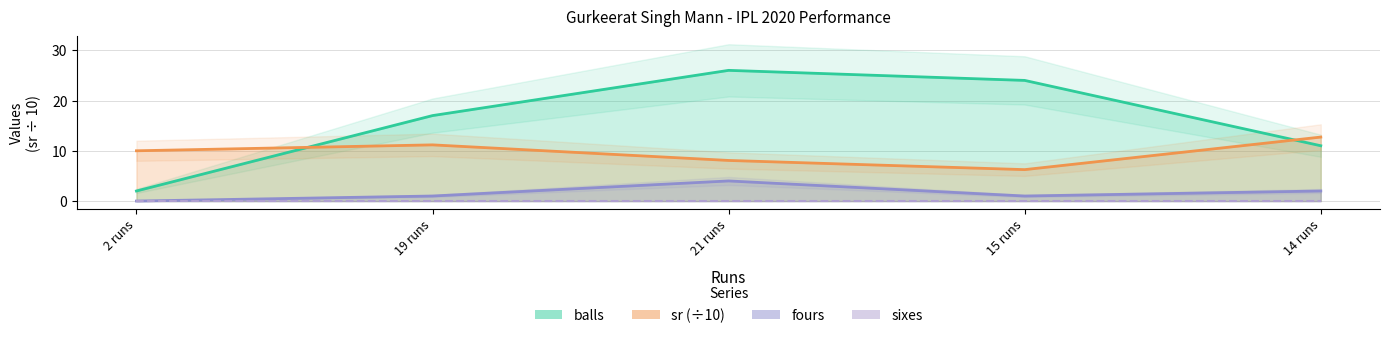

What is the average value of the sr (÷10) series?

9.6